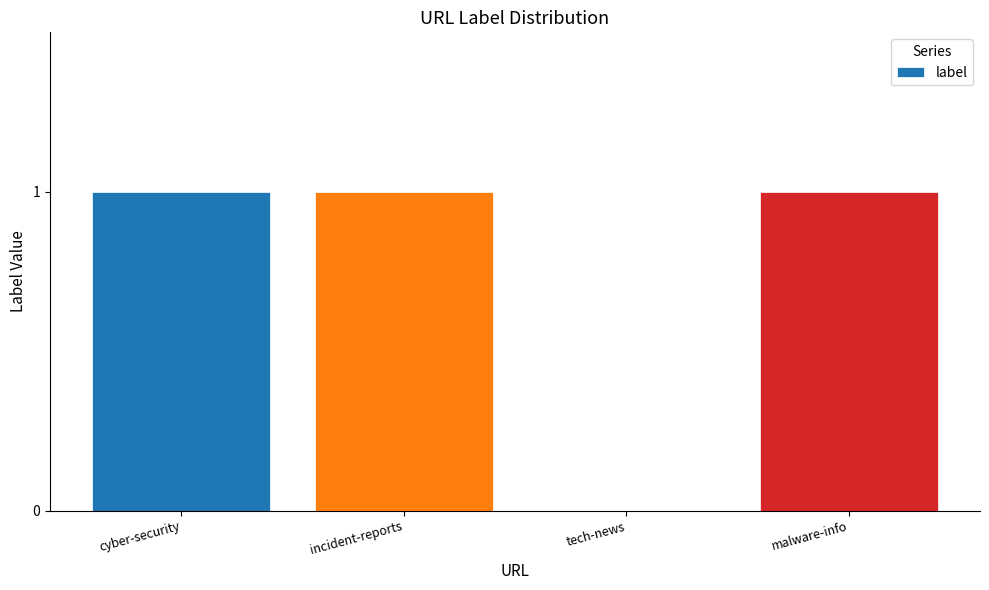

The value at malware-info is 1. True or false?

True